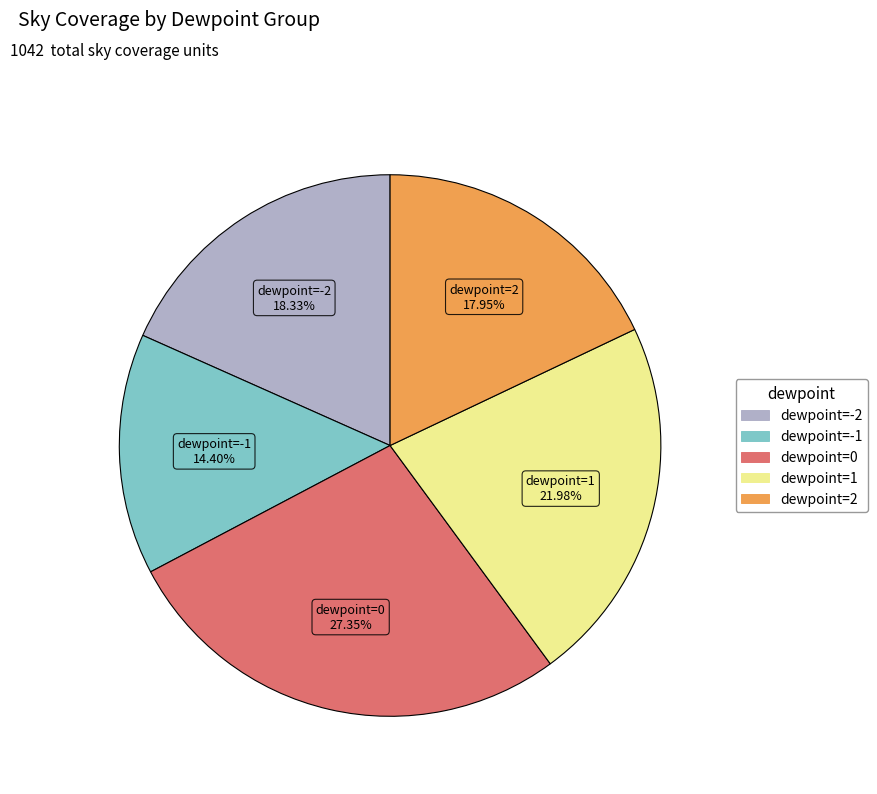

How many segments does this pie chart have?

5